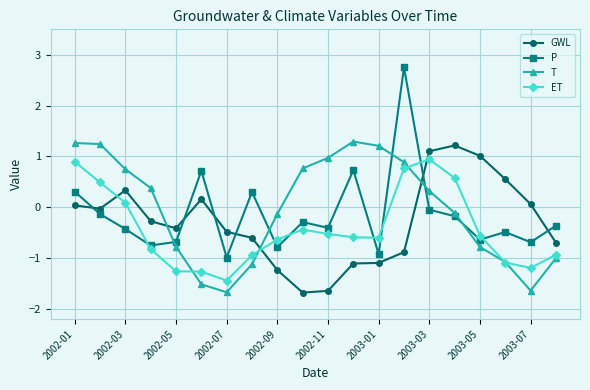

True or false: P has more than 1 points higher than both neighbors.

True